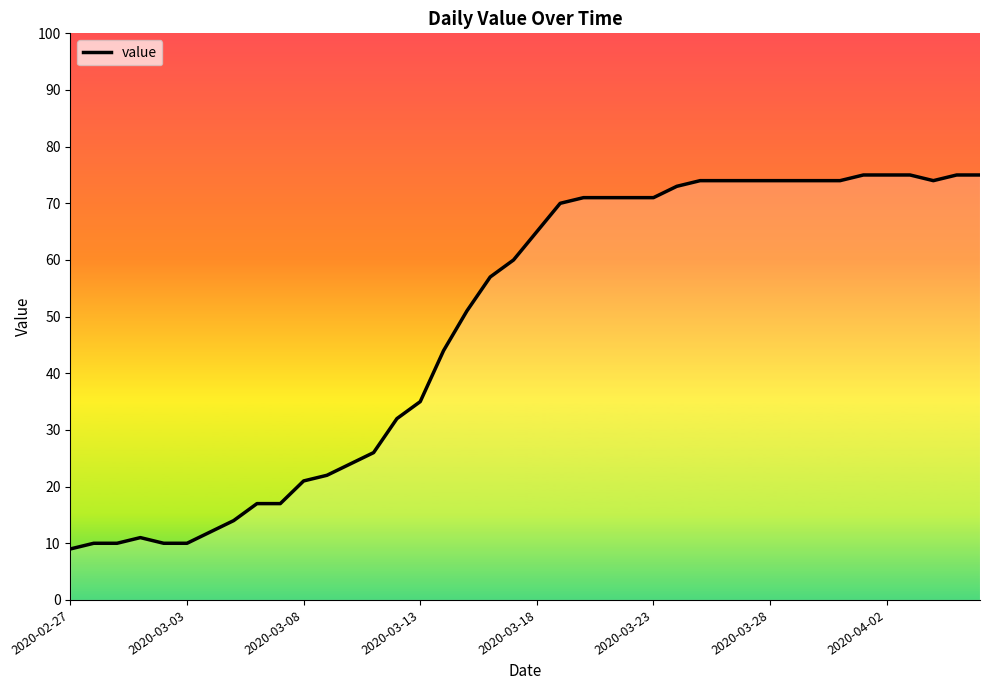

What is the greatest value displayed?

75